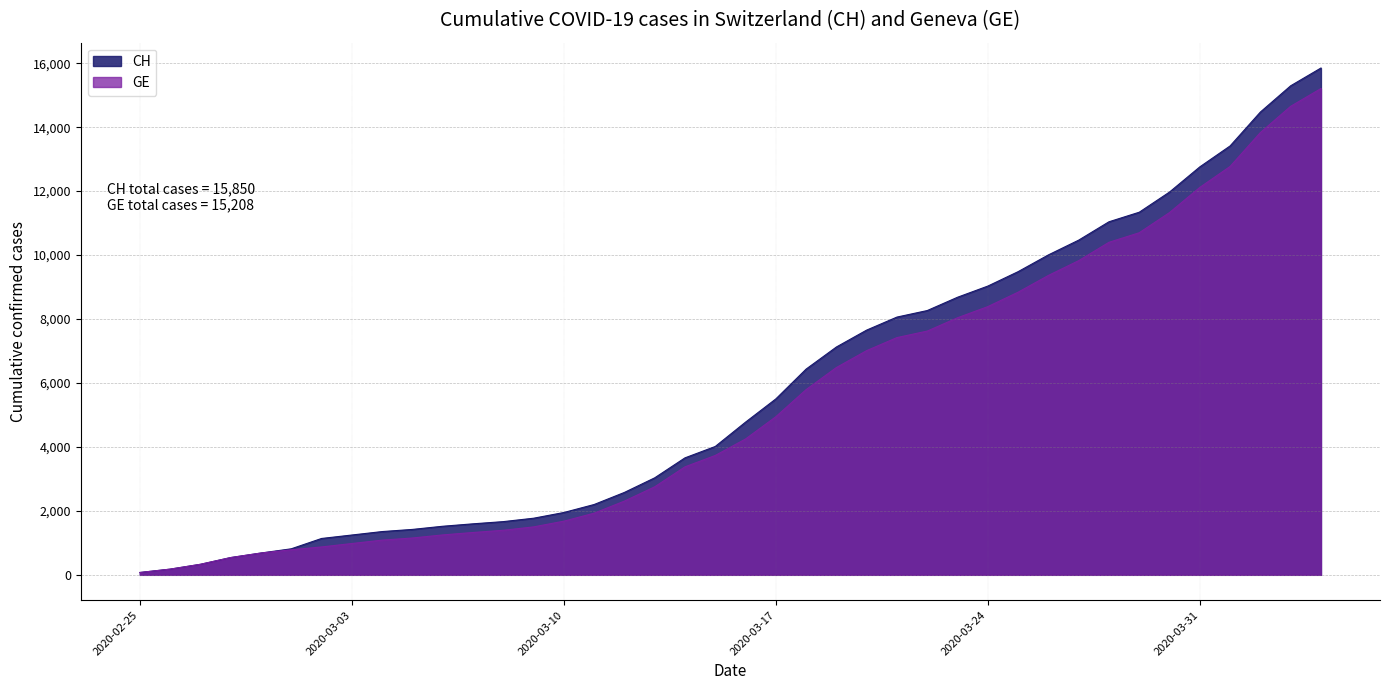

At how many categories does at least one series exceed 10349?

9